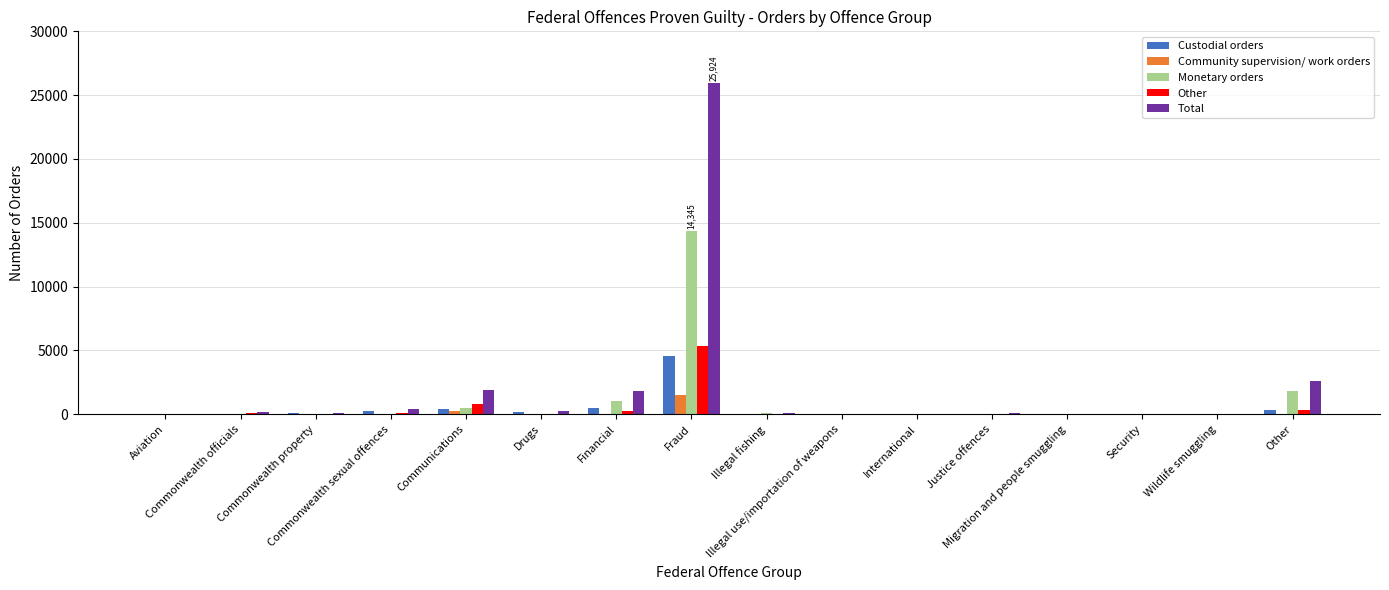

What is the average value of the Custodial orders series?

400